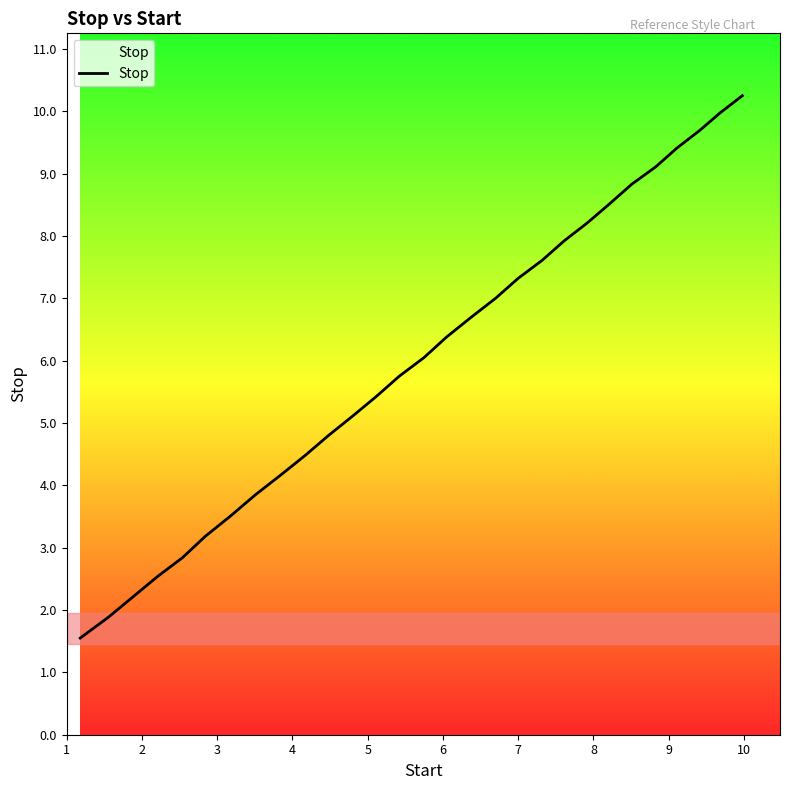

What is the average value?

6.0